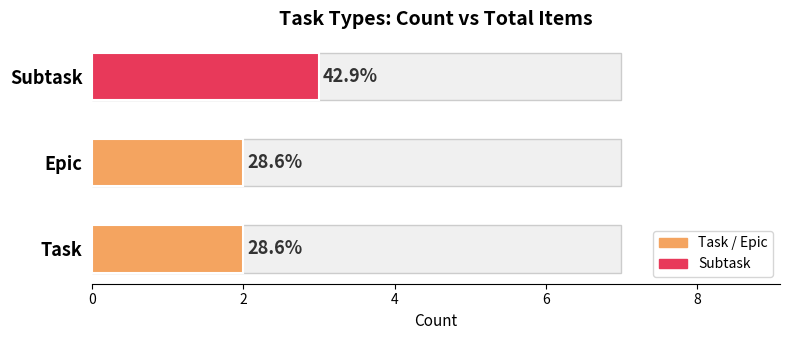

What is the maximum value shown in the chart?

3